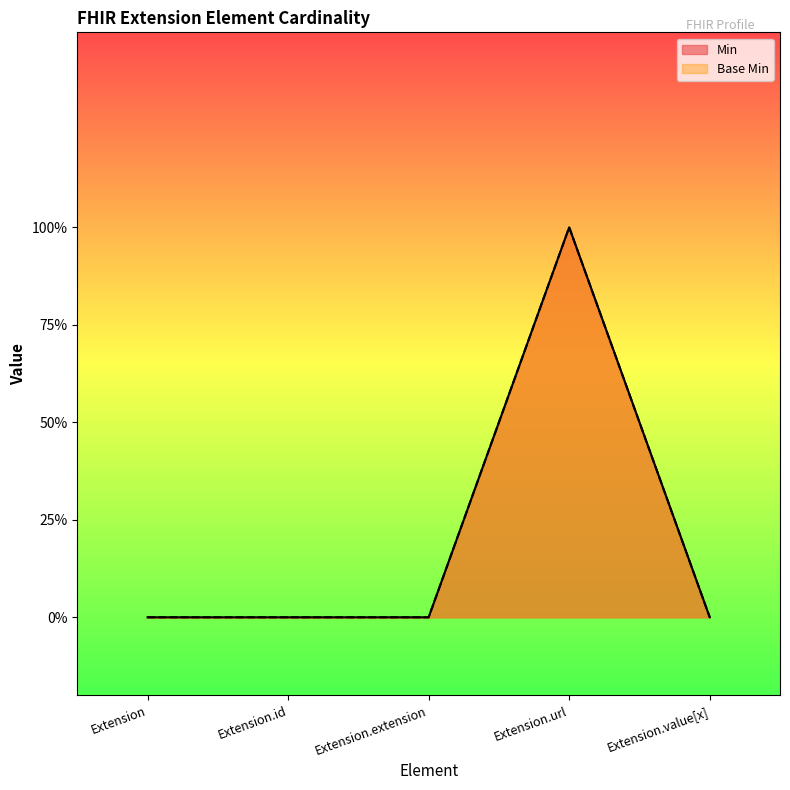

Which series changed the most between Extension.id and Extension.url?

Min